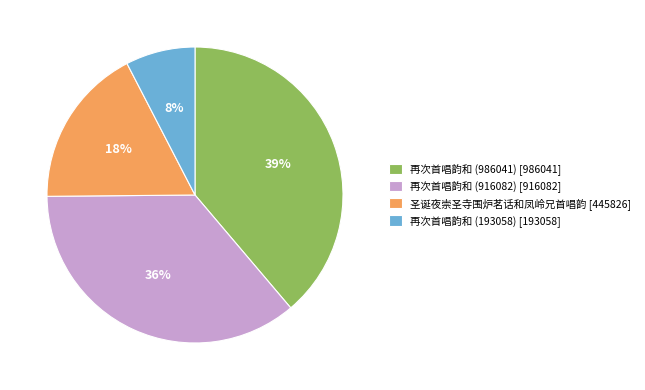

To the nearest percent, what is the average slice percentage?

25%